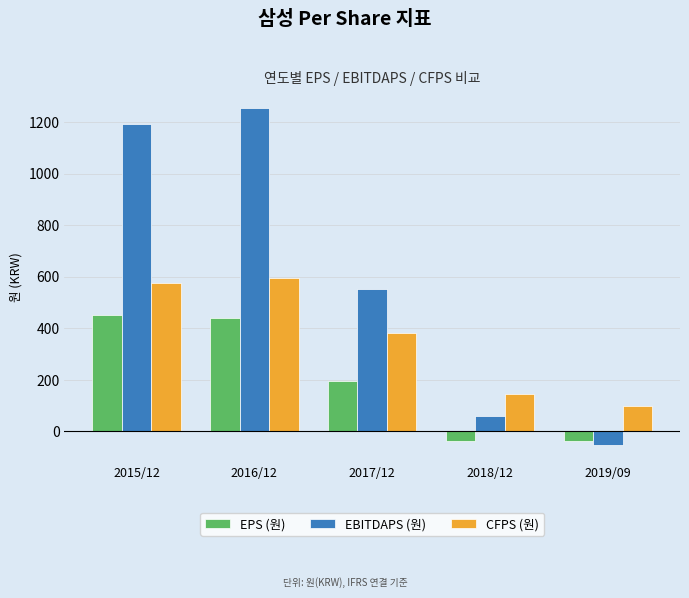

What are all the series names shown in the legend?

EPS (원), EBITDAPS (원), CFPS (원)